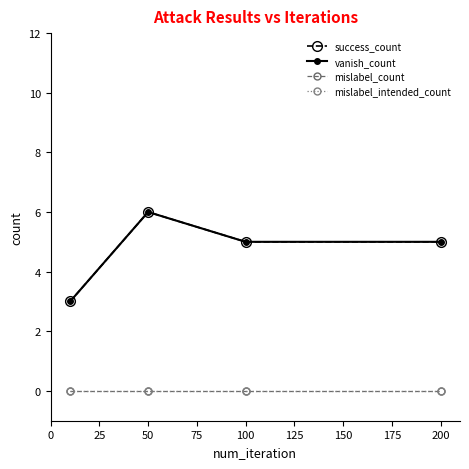

Is this an area chart (filled region under the line)?

No